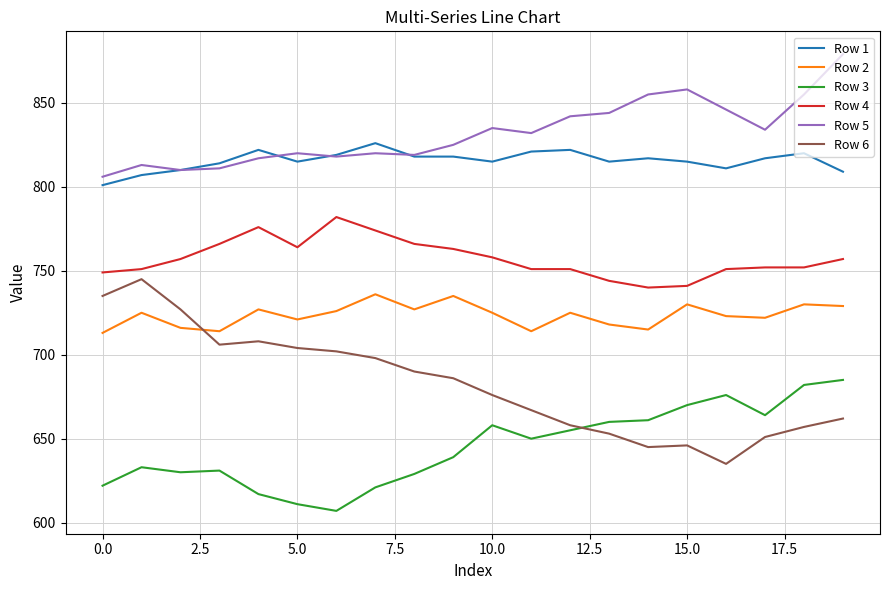

True or false: Row 4 and Row 3 cross at least once.

False